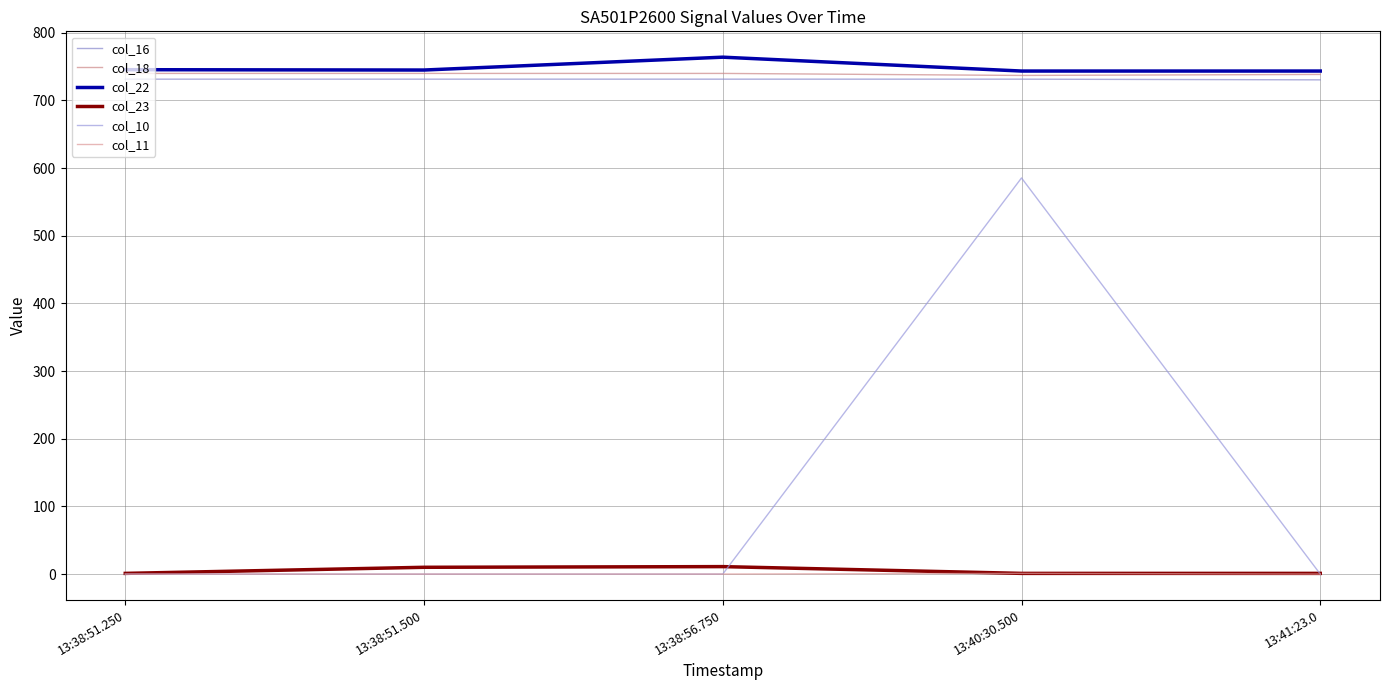

True or false: col_16 has a value of 731.5 at 13:38:56.750.

True